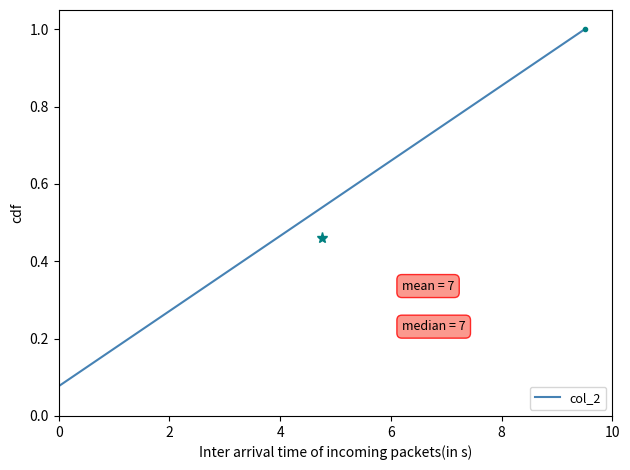

What is the greatest value displayed?

1.0